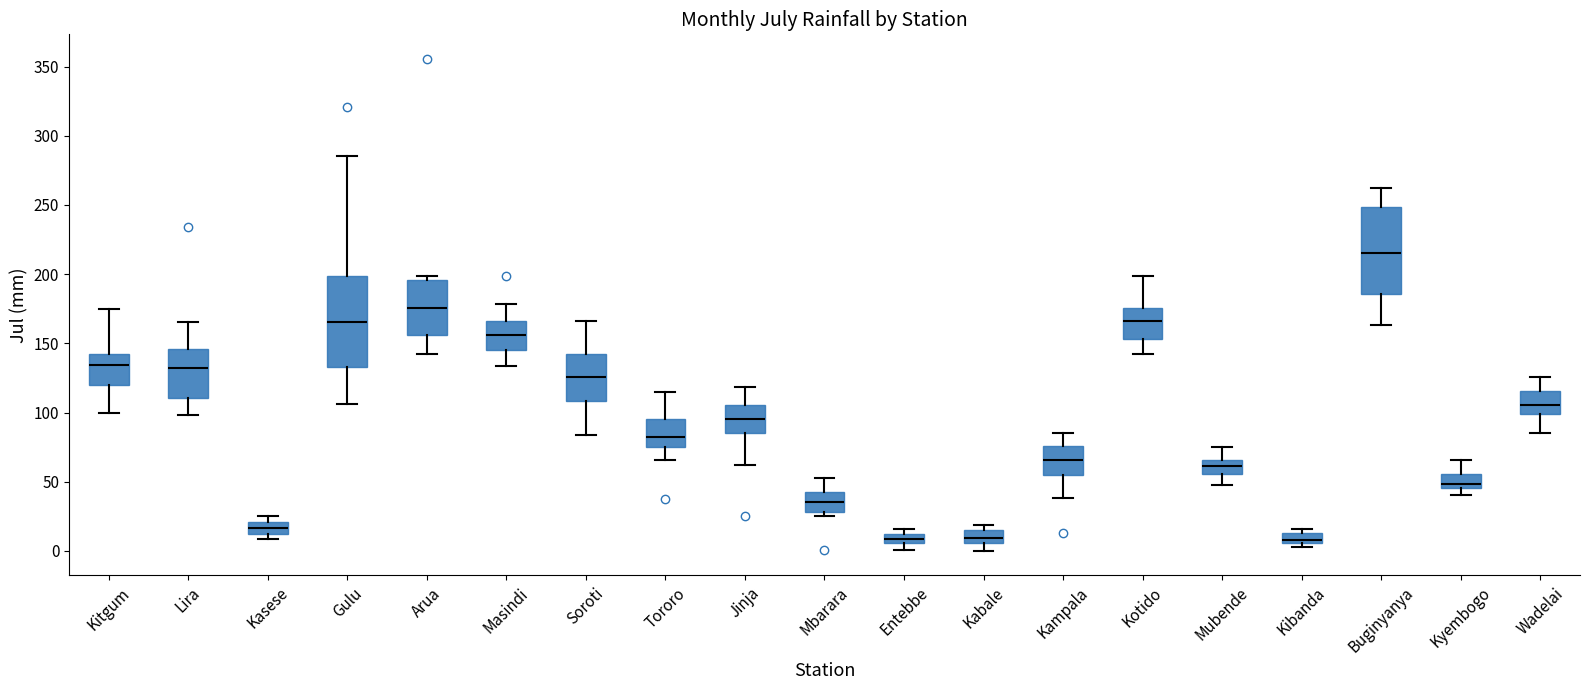

Where is the upper edge of the box for Kibanda on the y-axis? The values are not printed on the chart, so give them approximately, as read against the axis.

15